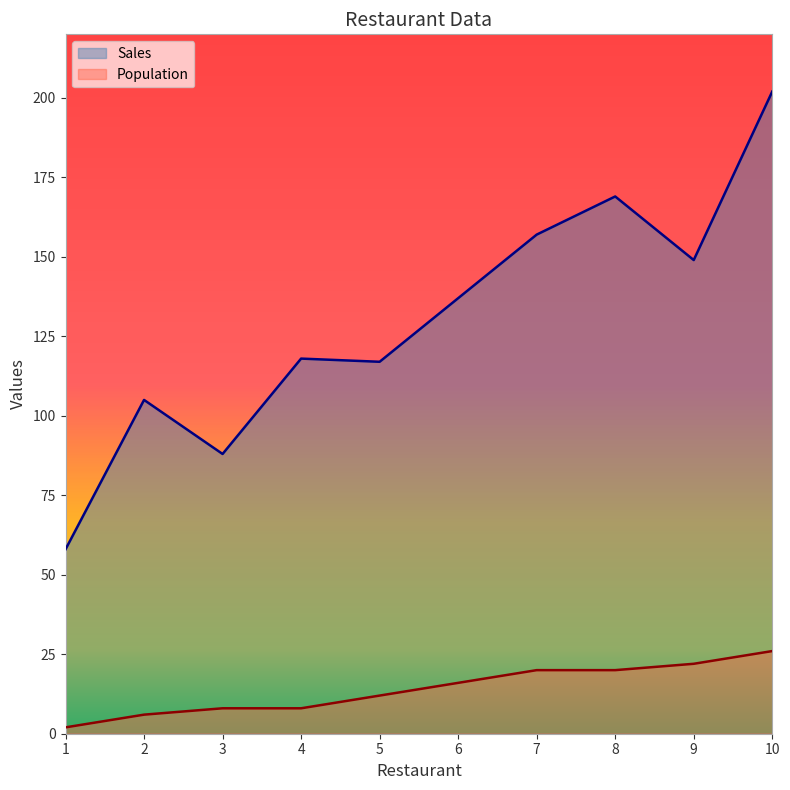

True or false: Sales and Population intersect in this chart.

False